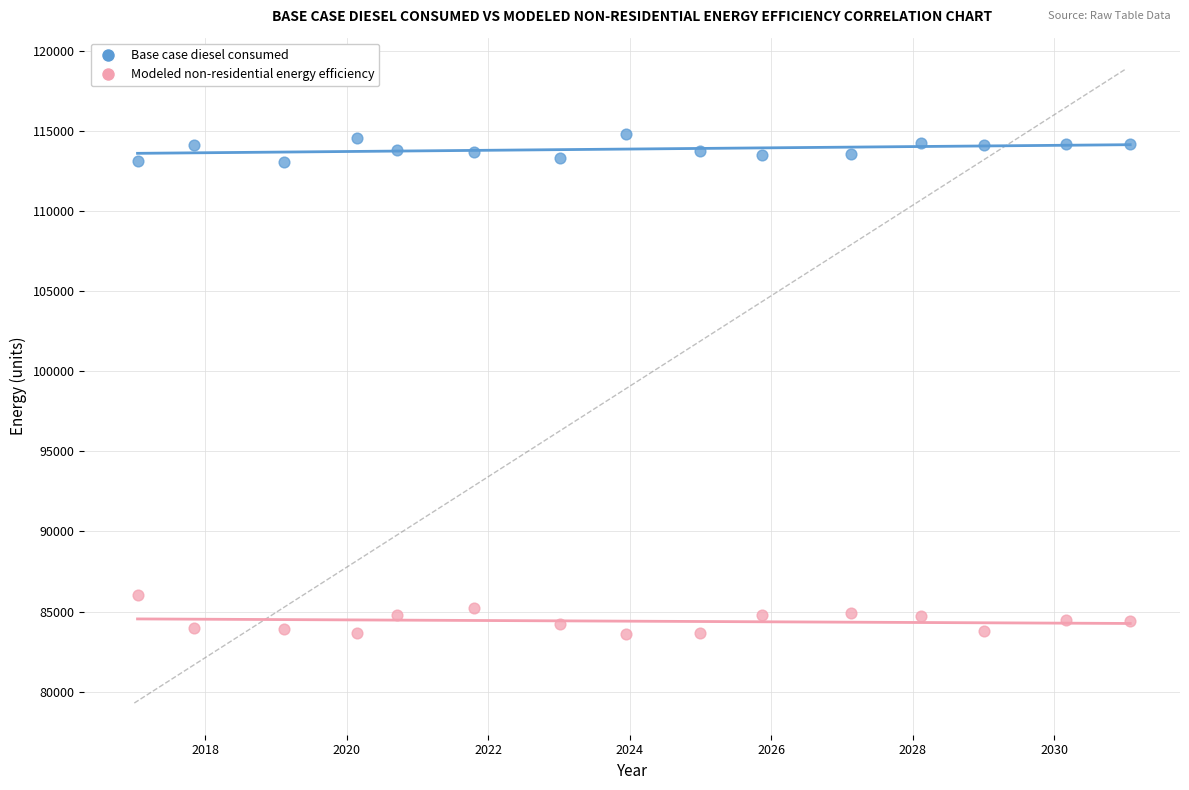

Across all data points, what is the range of X values (max minus min)?

14.0